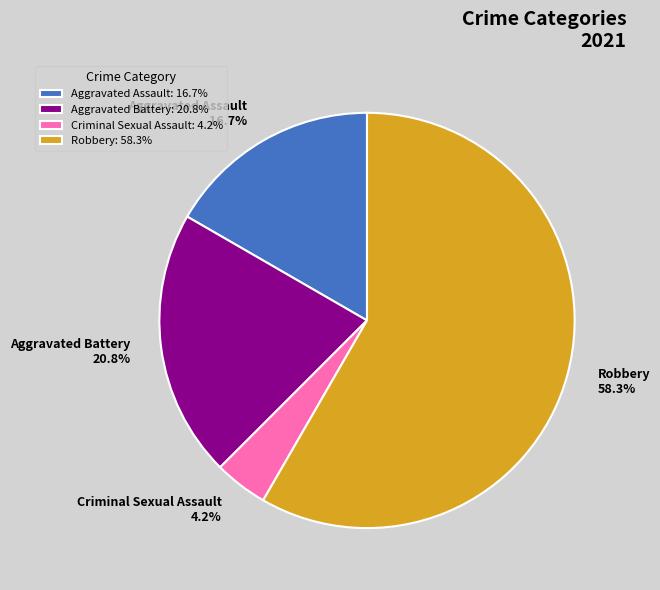

How many segments does this pie chart have?

4